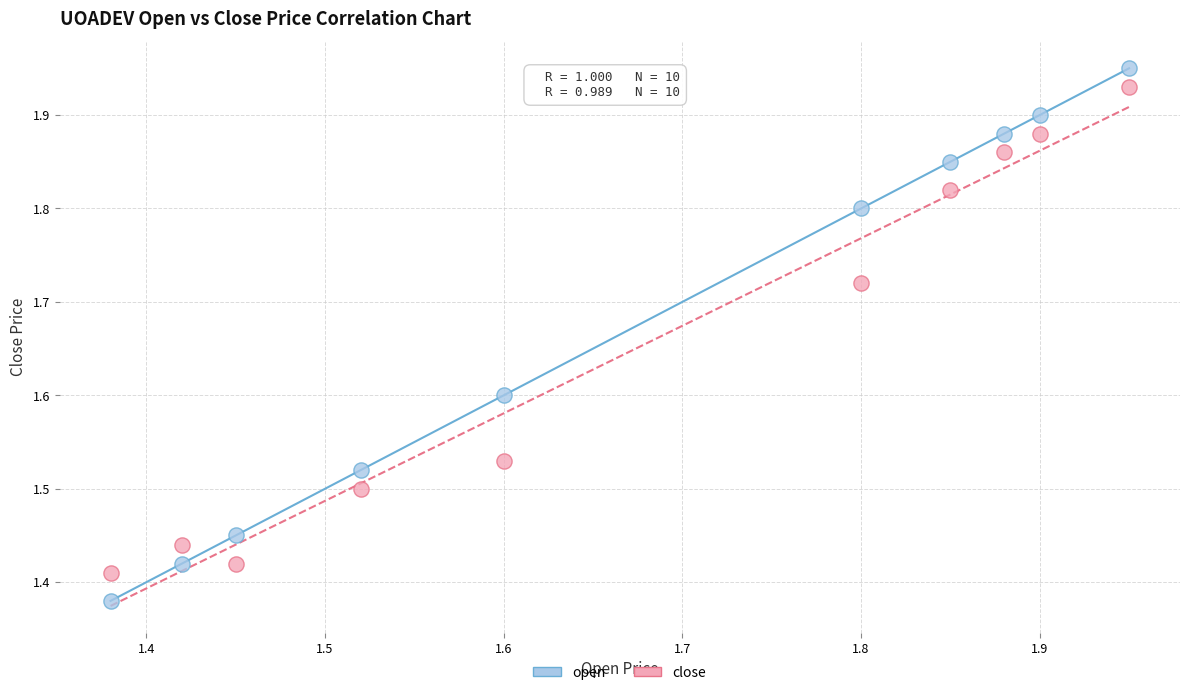

Which series has the widest spread of Y values?

open